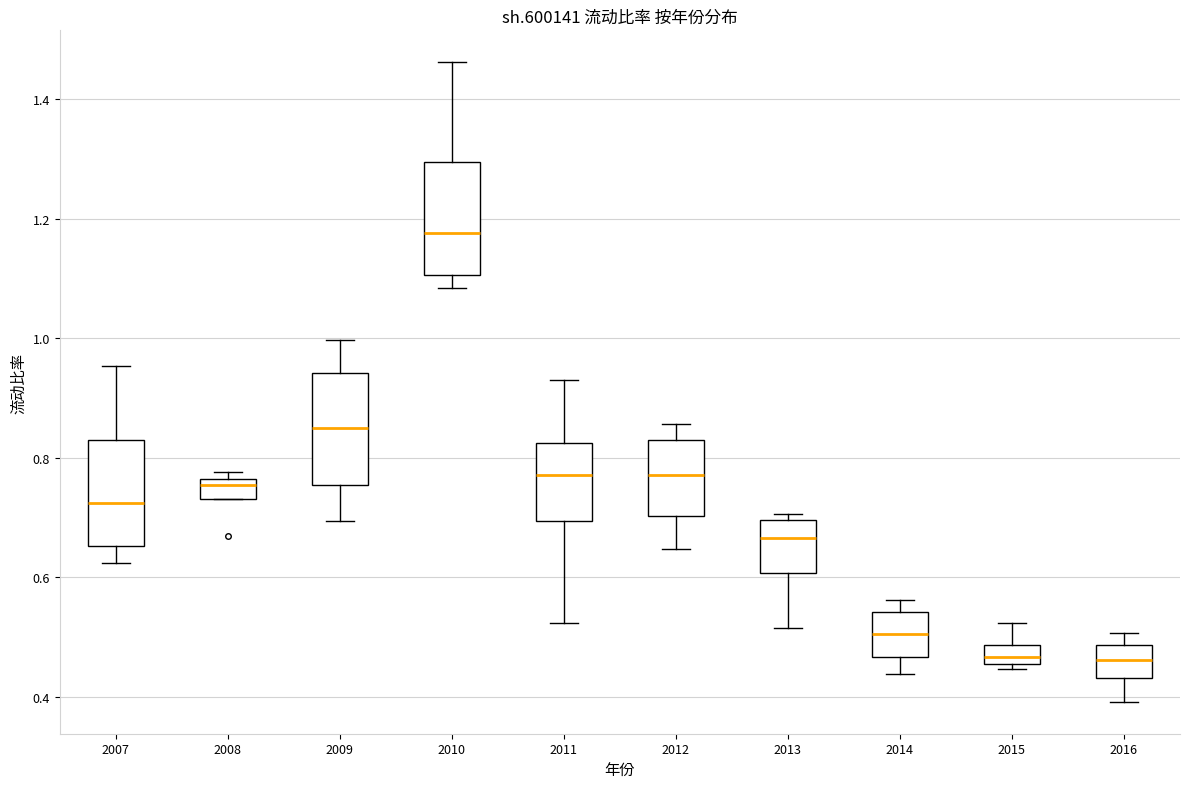

Reading left to right, read every box against the y-axis: the position of its median line, the range the box covers, and the ends of its whiskers. The values are not printed on the chart, so give them approximately, as read against the axis.

2007: median 0.72, box 0.66 to 0.84, whiskers 0.62 to 0.96
2008: median 0.76 (just below the box's upper edge), box 0.74 to 0.76, whiskers 0.74 to 0.78
2009: median 0.84, box 0.76 to 0.94, whiskers 0.70 to 1.00
2010: median 1.18, box 1.10 to 1.30, whiskers 1.08 to 1.46
2011: median 0.78, box 0.70 to 0.82, whiskers 0.52 to 0.92
2012: median 0.78, box 0.70 to 0.82, whiskers 0.64 to 0.86
2013: median 0.66, box 0.60 to 0.70, whiskers 0.52 to 0.70 (just above the box's upper edge)
2014: median 0.50, box 0.46 to 0.54, whiskers 0.44 to 0.56
2015: median 0.46 (inside the box), box 0.46 to 0.48, whiskers 0.44 to 0.52
2016: median 0.46, box 0.44 to 0.48, whiskers 0.40 to 0.50